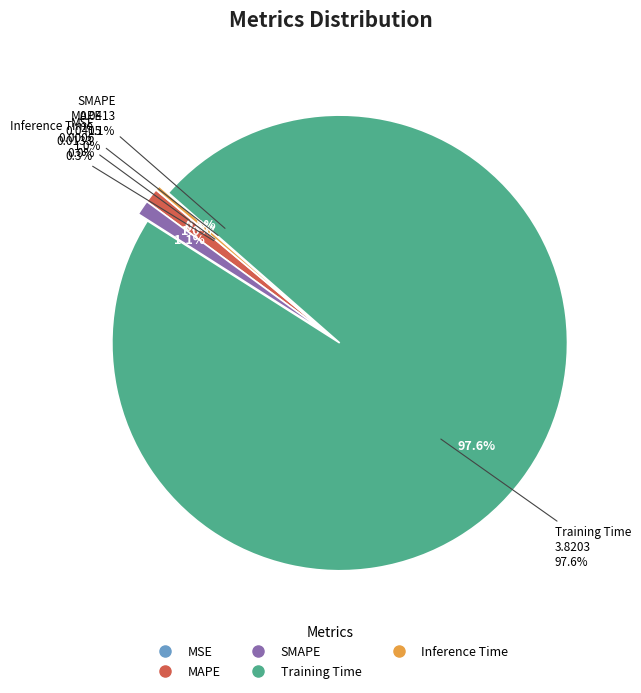

The SMAPE slice represents 1% of the pie. True or false?

True